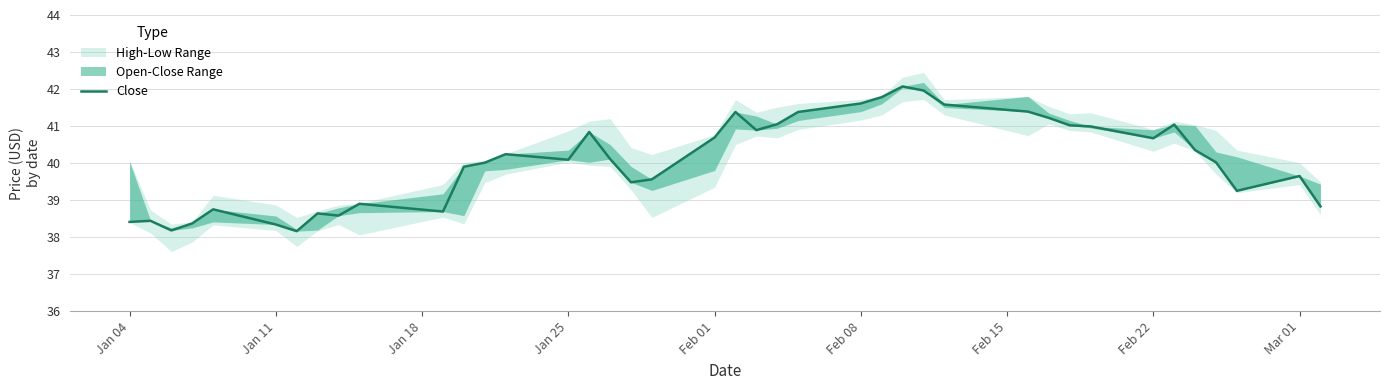

Does the chart display data point markers on the line(s)?

No